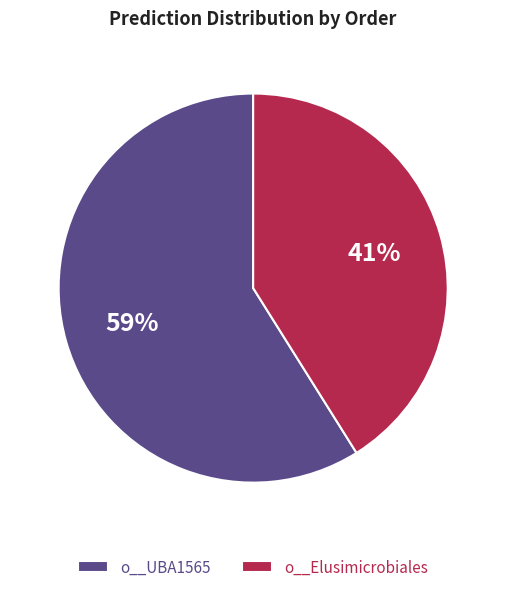

To the nearest percent, what percentage of the pie is o__UBA1565?

59%